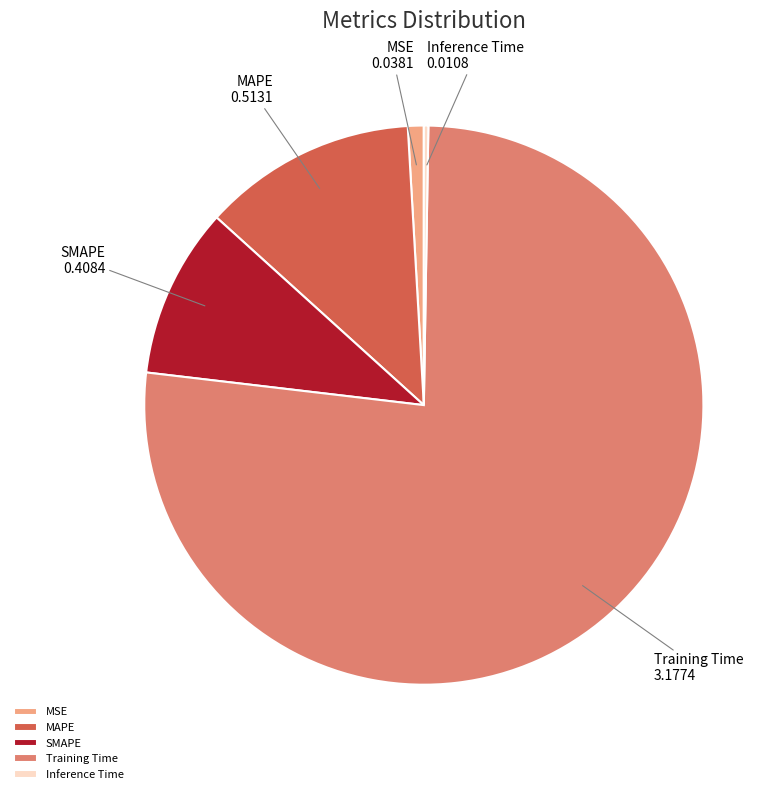

Combined, do SMAPE and Training Time account for over 50%?

Yes